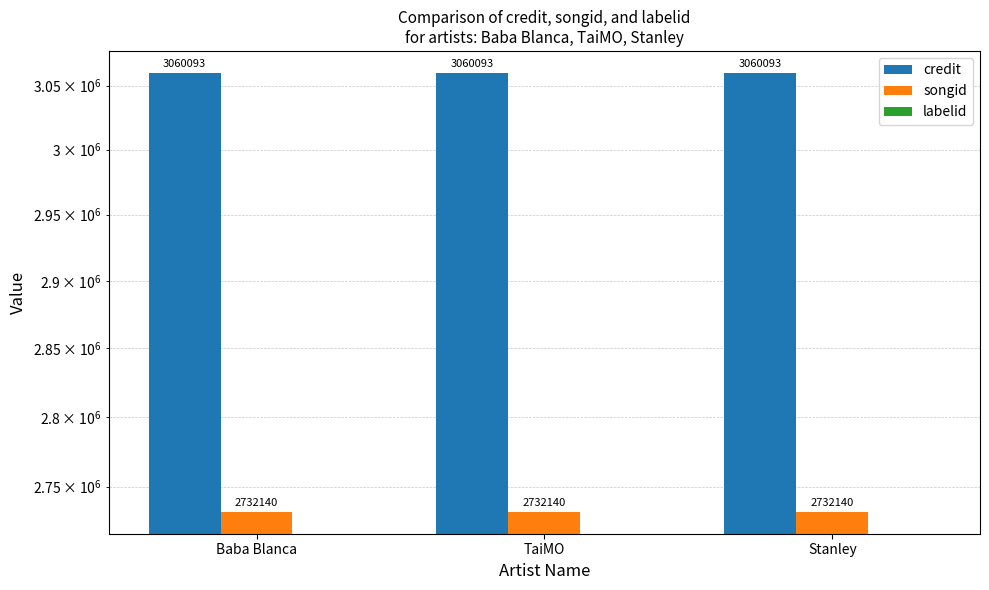

Rank the series at Baba Blanca from highest to lowest value.

credit, songid, labelid